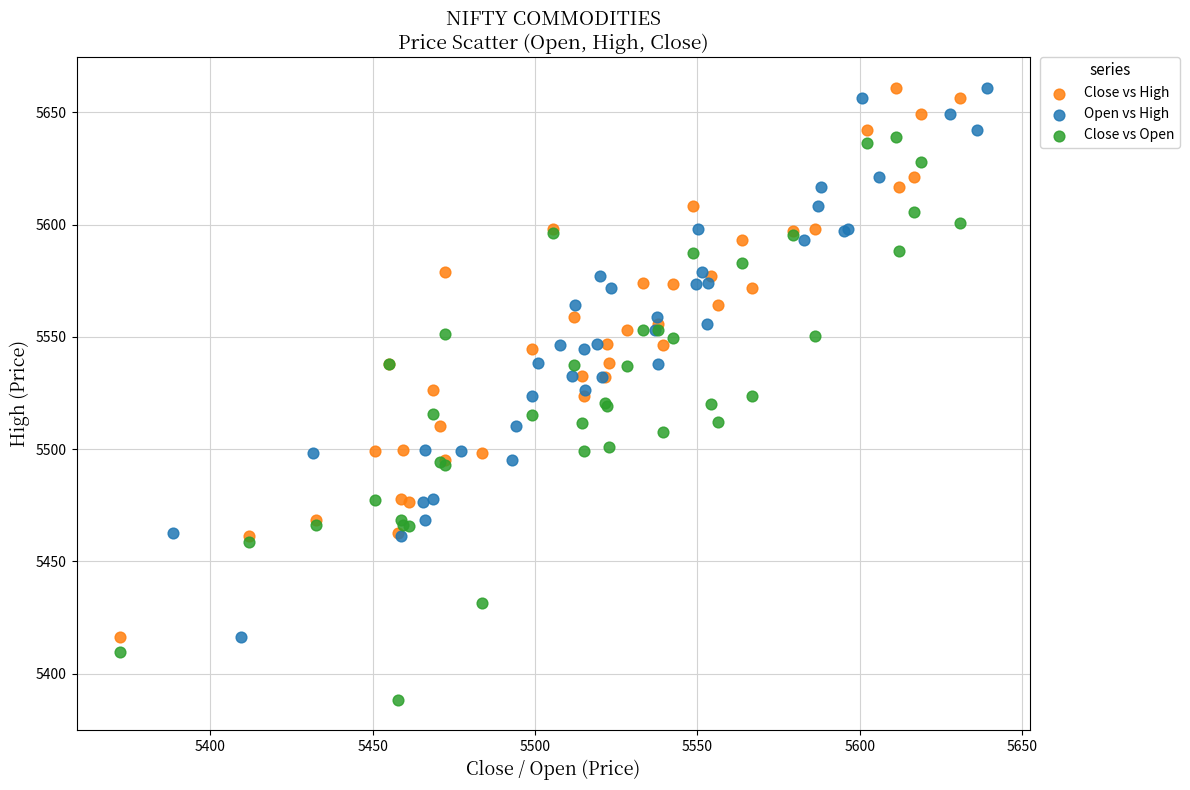

Which series has the widest spread of Y values?

Close vs Open